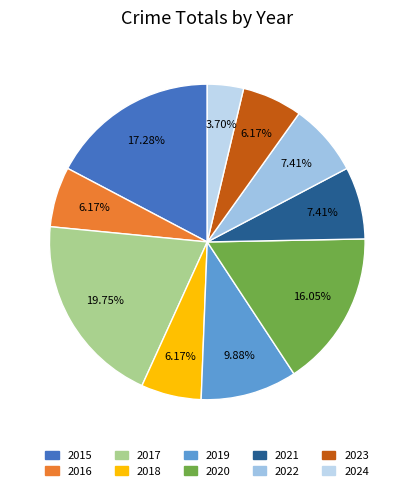

To the nearest percent, what is the difference between the largest and smallest slice percentages?

16%